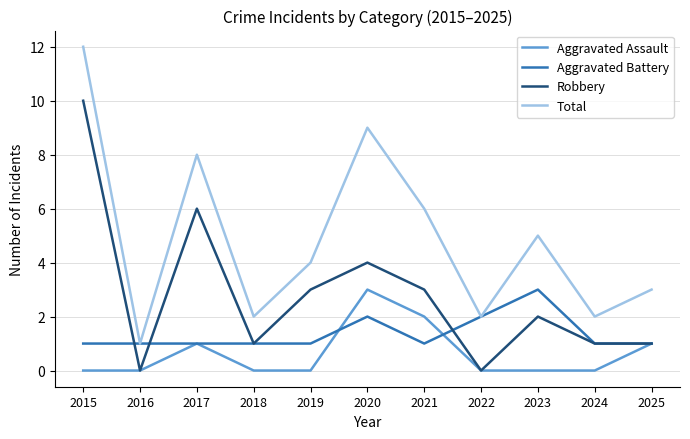

At which label does Total first exceed 4?

2015